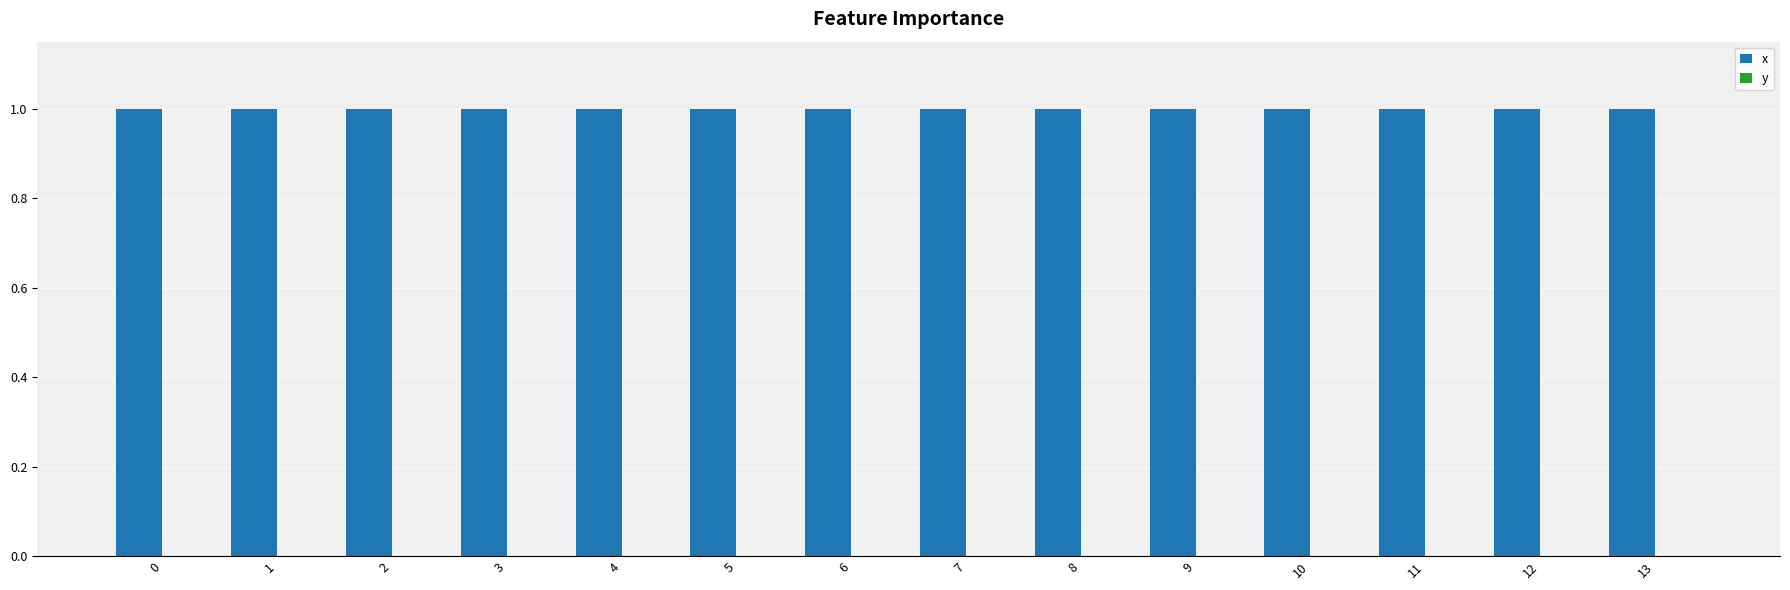

The x series shows 1.0 at 7. True or false?

True